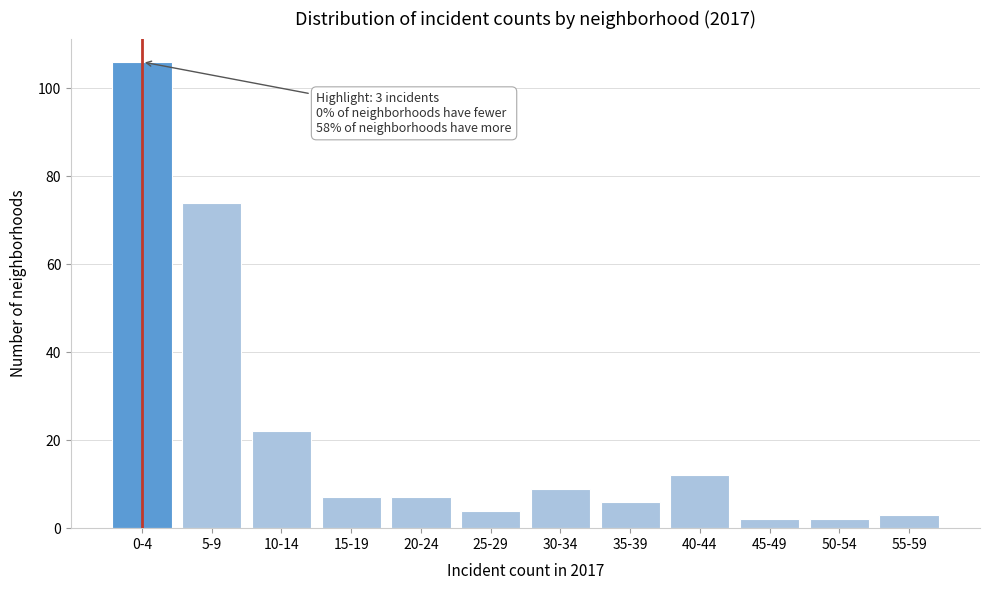

Reading left to right, what are all the values shown in this chart?

106	74	22	7	7	4	9	6	12	2	2	3